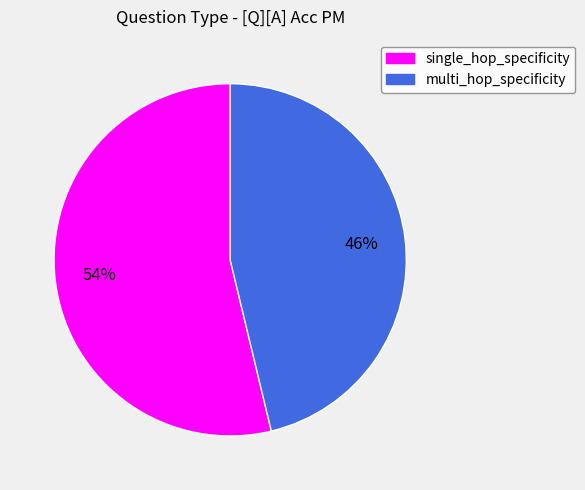

Which has a higher value, single_hop_specificity or multi_hop_specificity?

single_hop_specificity